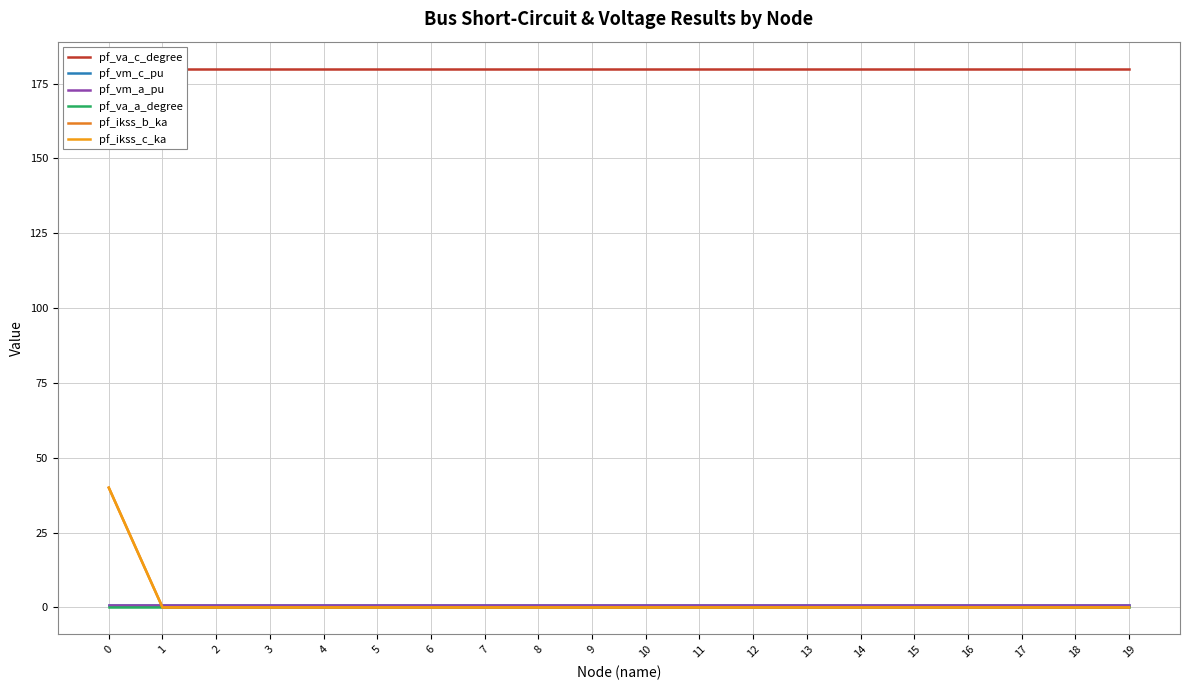

How many times do pf_ikss_c_ka and pf_va_a_degree cross each other?

1